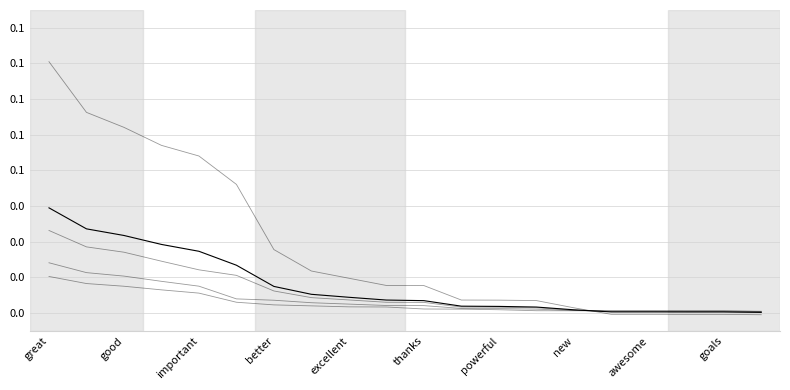

Does the chart have visible grid lines?

Yes